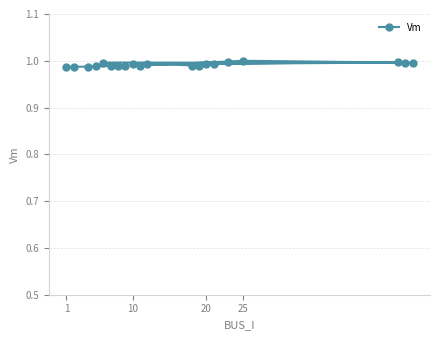

How many lines are shown in the chart?

1